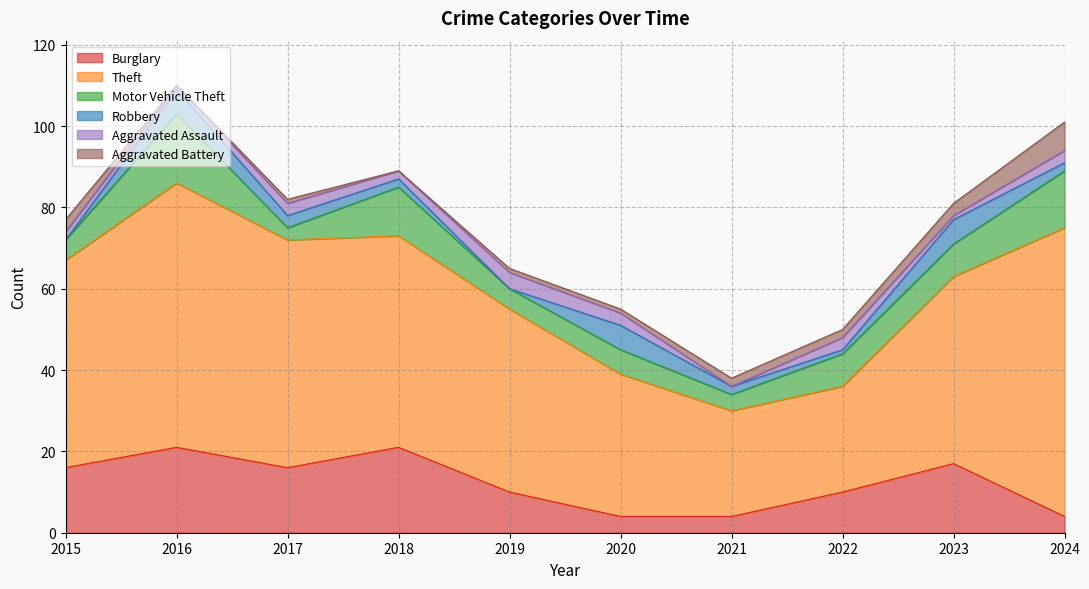

What is the difference between the second highest and second lowest values in the Aggravated Battery series?

3